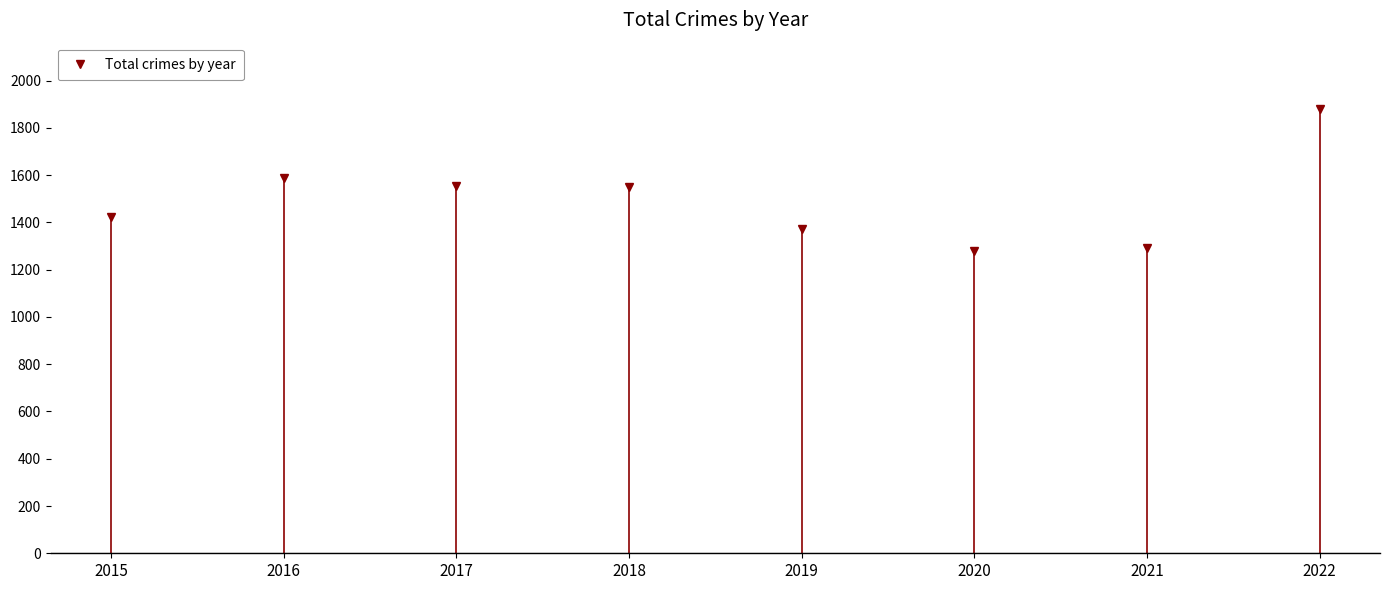

What is the ratio of the value at 2022 to the value at 2016?

1.2